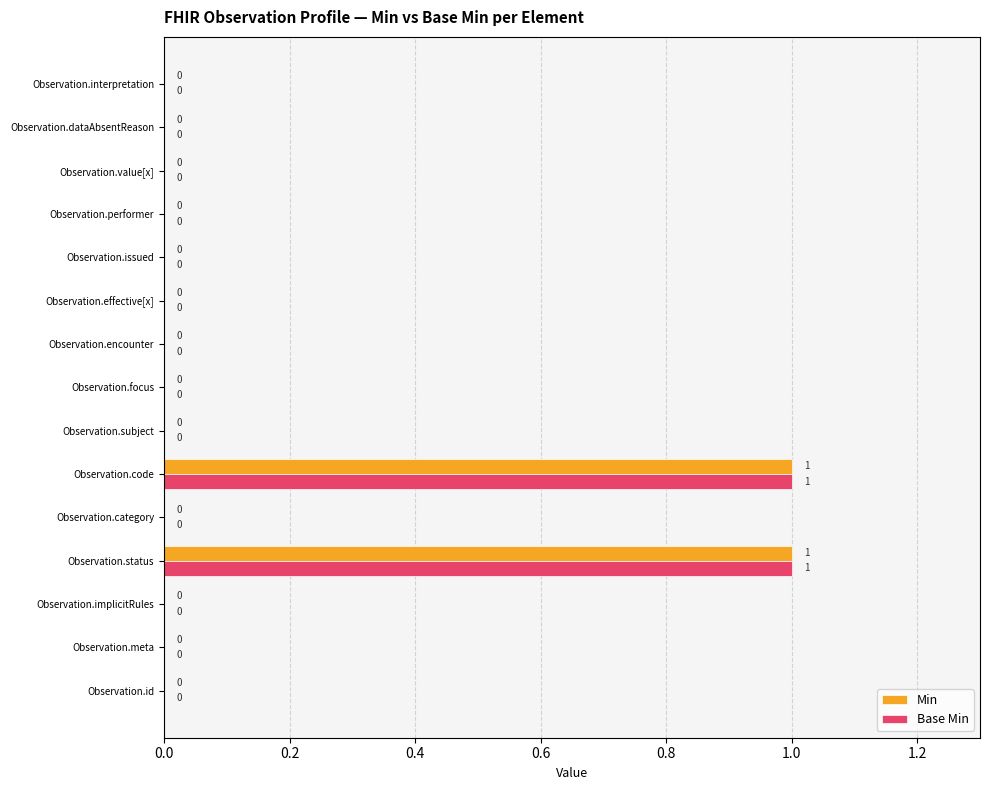

The value of Min at Observation.value[x] is 1. True or false?

False